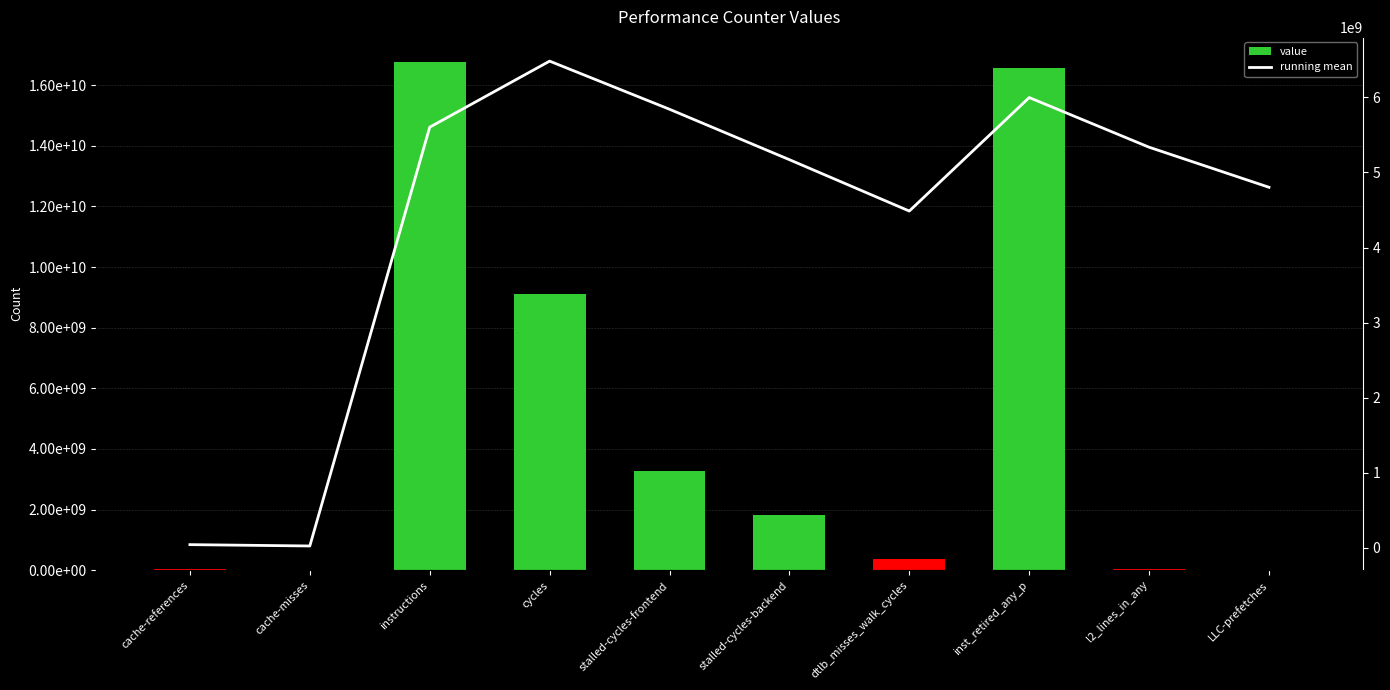

What is the difference between the second highest and minimum values in the value series?

16577472853.0